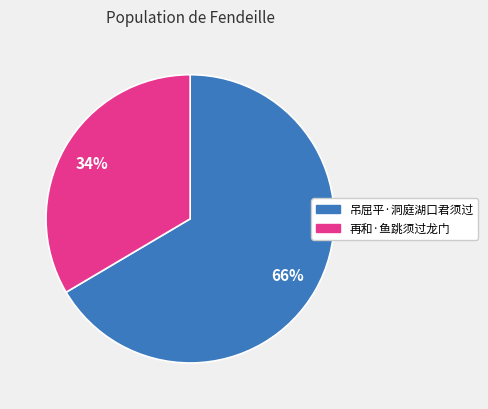

To the nearest percent, what is the average slice percentage?

50%